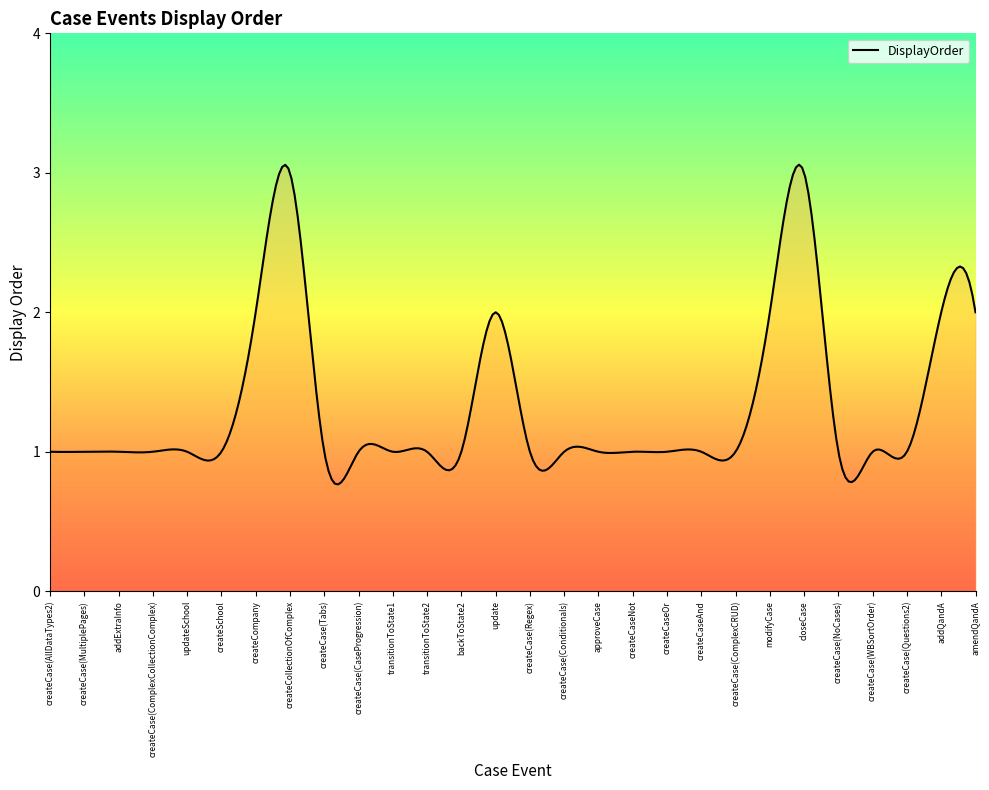

List the labels in order of value, largest first.

createCollectionOfComplex, closeCase, createCompany, update, modifyCase, addQandA, amendQandA, createCase(AllDataTypes2), createCase(MultiplePages), addExtraInfo, createCase(ComplexCollectionComplex), updateSchool, createSchool, createCase(Tabs), createCase(CaseProgression), transitionToState1, transitionToState2, backToState2, createCase(Regex), createCase(Conditionals), approveCase, createCaseNot, createCaseOr, createCaseAnd, createCase(ComplexCRUD), createCase(NoCases), createCase(WBSortOrder), createCase(Questions2)